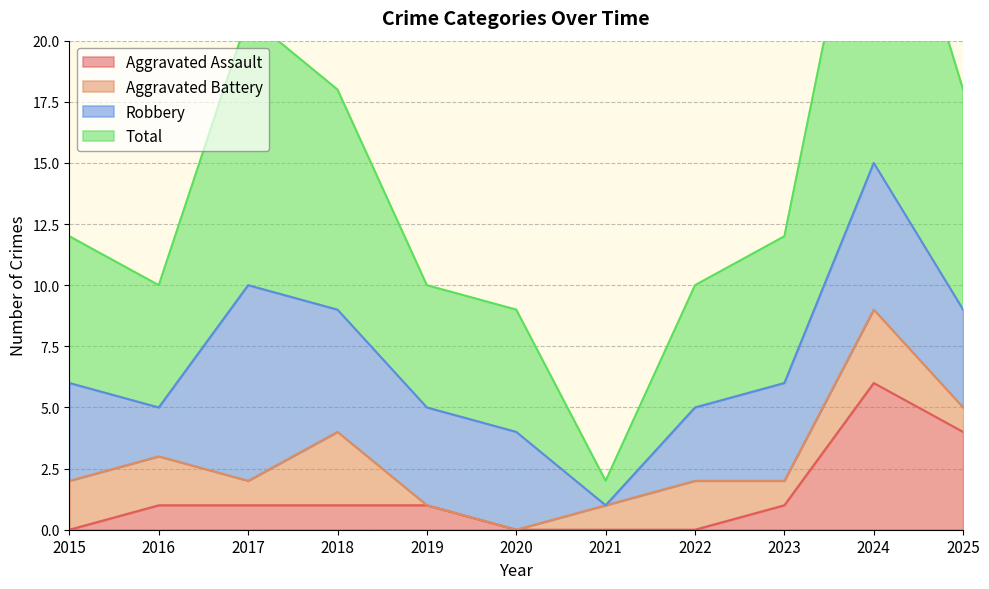

At which label is Total closest to 16?

2018